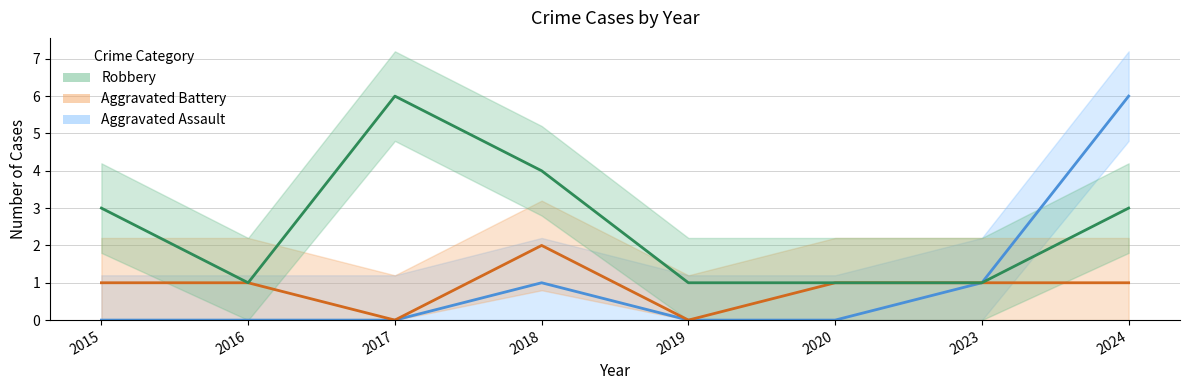

At which label does Robbery first exceed 3?

2017